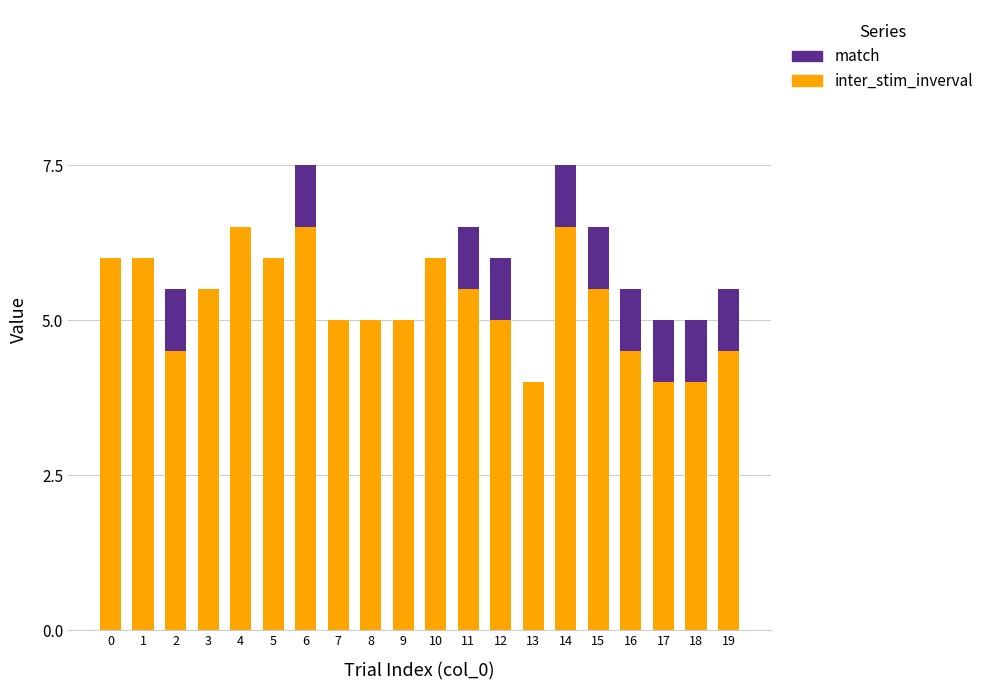

What is the total value across all series at 18?

5.0